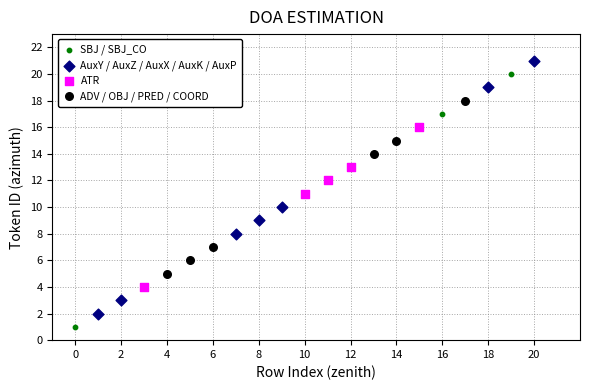

What are all the series names shown in the legend?

SBJ / SBJ_CO, AuxY / AuxZ / AuxX / AuxK / AuxP, ATR, ADV / OBJ / PRED / COORD